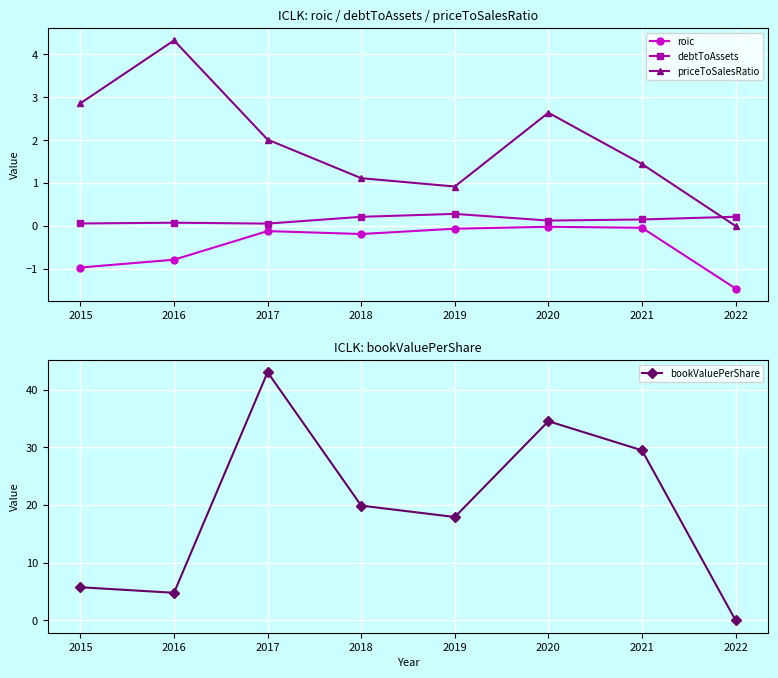

What is the difference between the maximum and minimum values in the bookValuePerShare series?

43.1